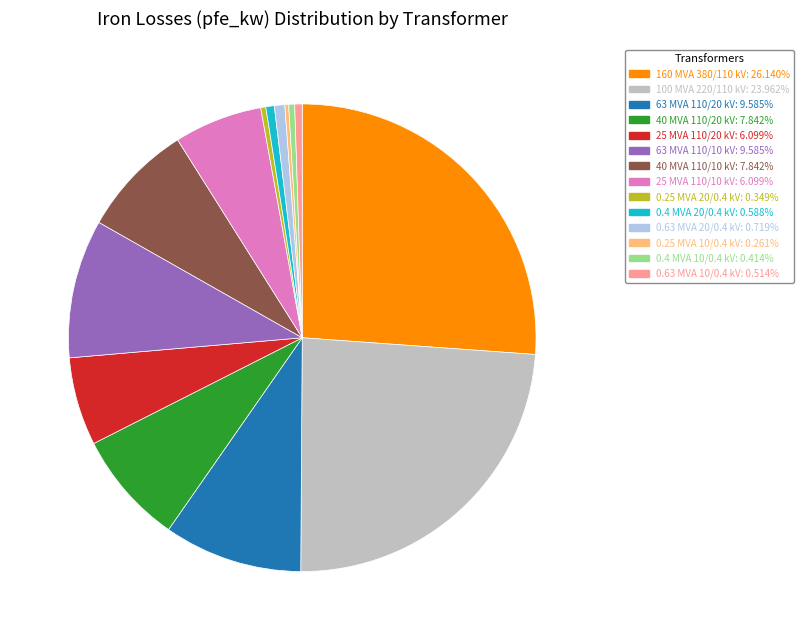

Which has a higher value, 0.25 MVA 20/0.4 kV or 63 MVA 110/20 kV?

63 MVA 110/20 kV